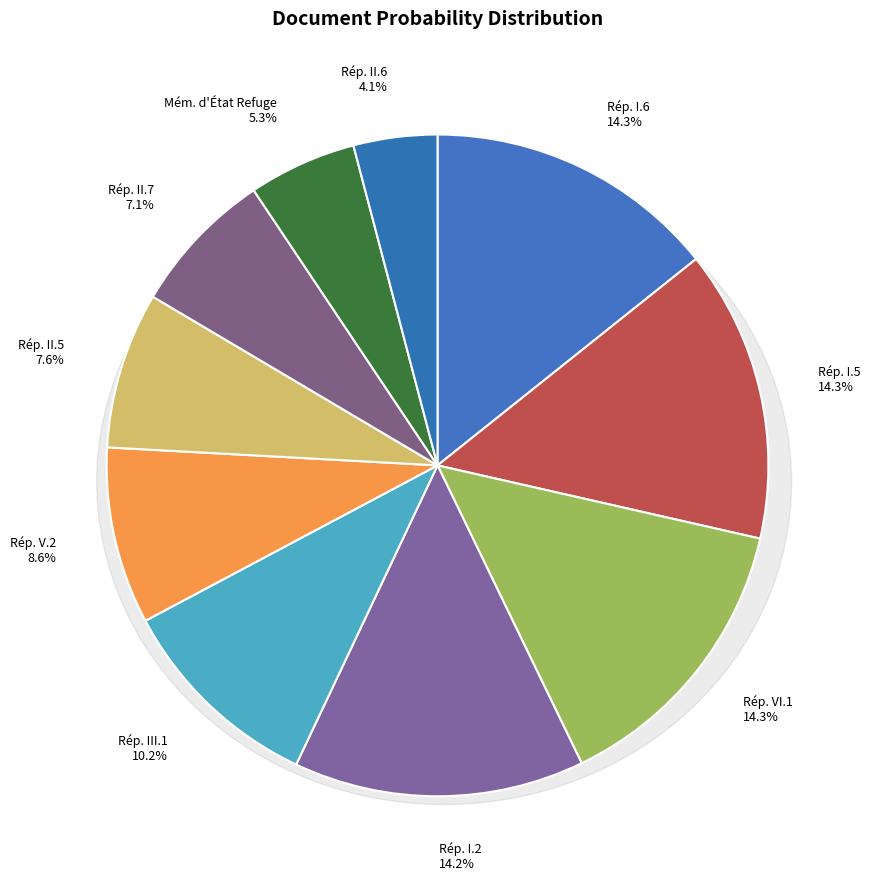

The République I.2_corrected_stemmed slice represents 2% of the pie. True or false?

False